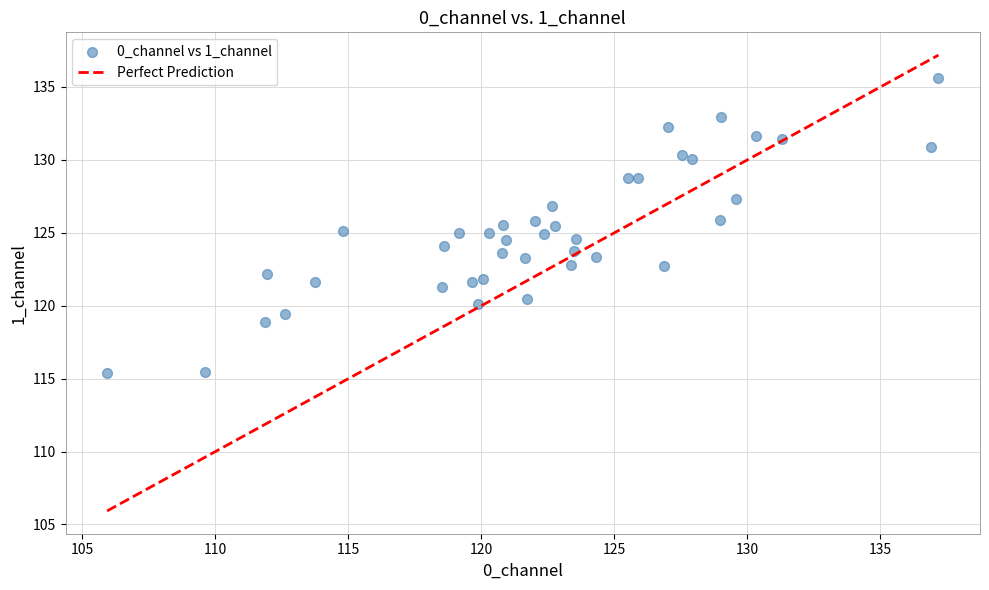

What is the range of Y values (max minus min)?

20.2